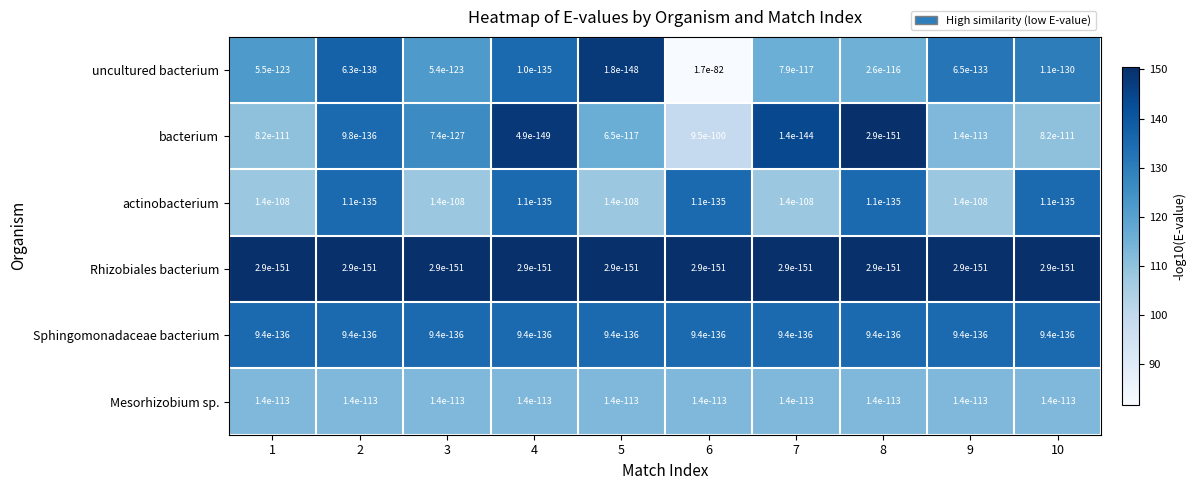

At 2, list the series in order from smallest to largest.

Mesorhizobium sp., actinobacterium, bacterium, Sphingomonadaceae bacterium, uncultured bacterium, Rhizobiales bacterium